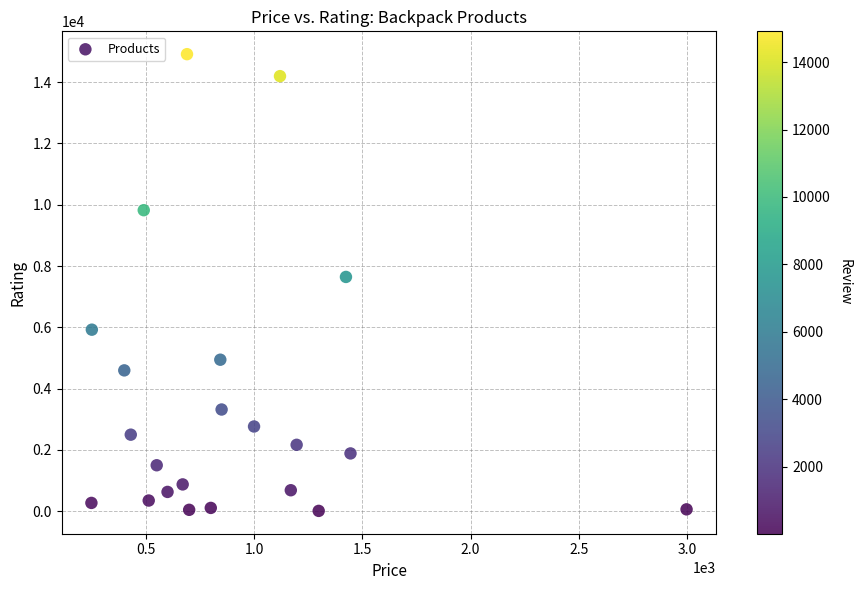

What is the range of Y values (max minus min)?

14903